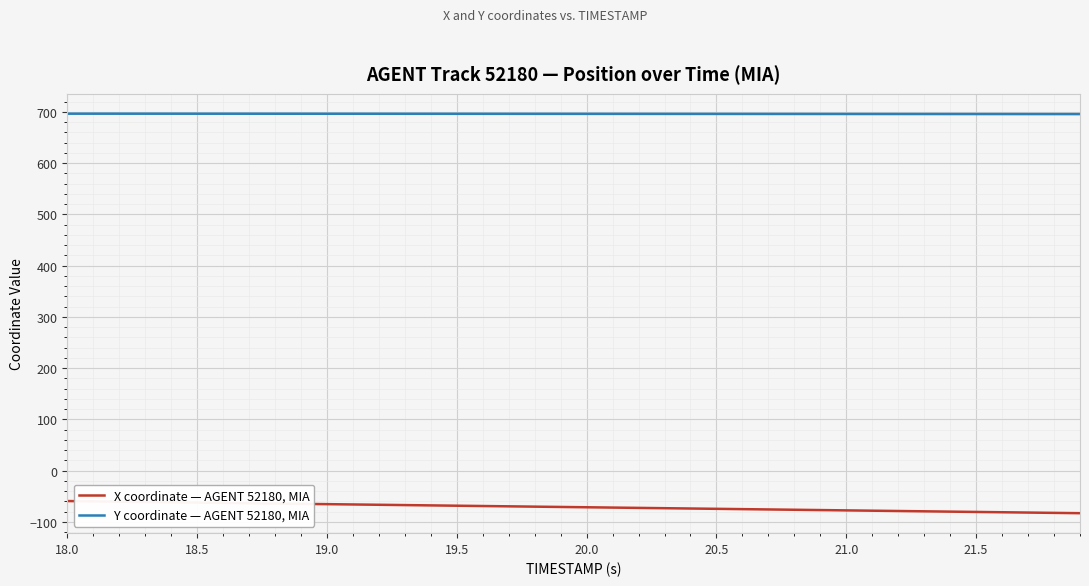

True or false: X coordinate — AGENT 52180, MIA and Y coordinate — AGENT 52180, MIA cross at least once.

False